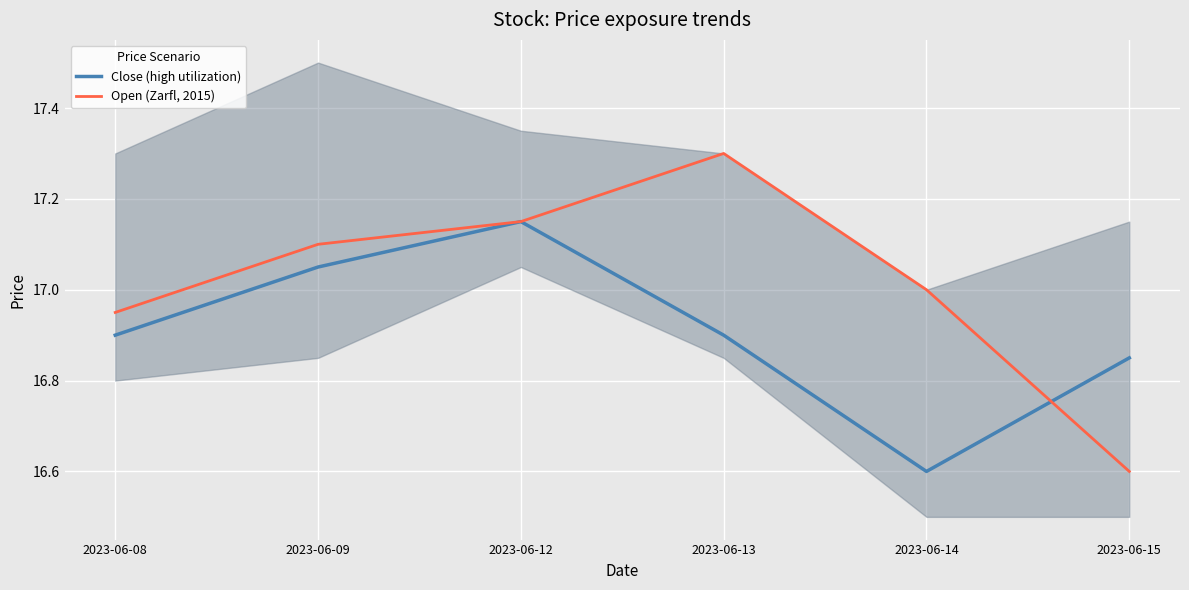

Is the value of Close (high utilization) at 2023-06-09 greater than the value of Open (Zarfl, 2015) at 2023-06-13?

No